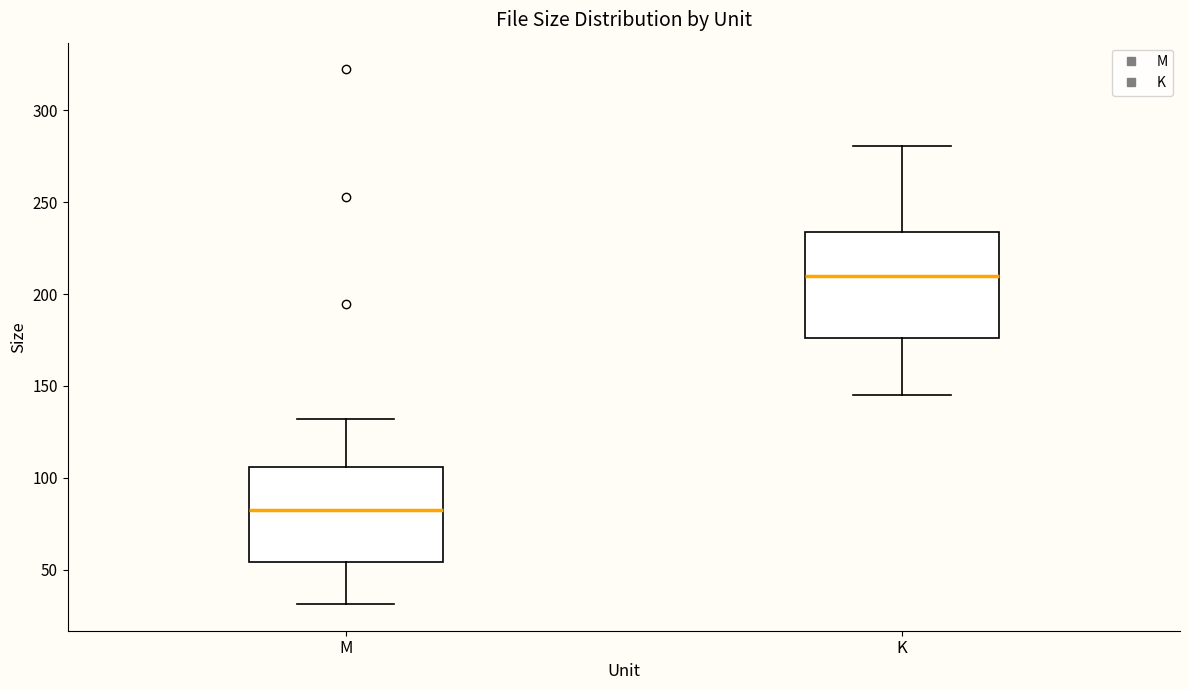

Where does the median line of the box for K sit on the y-axis? The values are not printed on the chart, so give them approximately, as read against the axis.

210